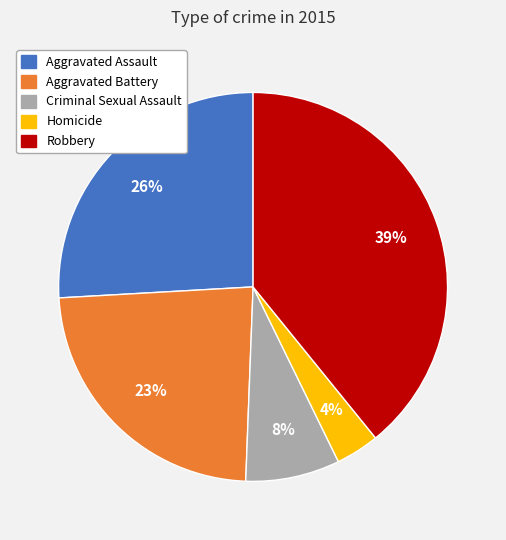

To the nearest percent, what is the average slice percentage?

20%